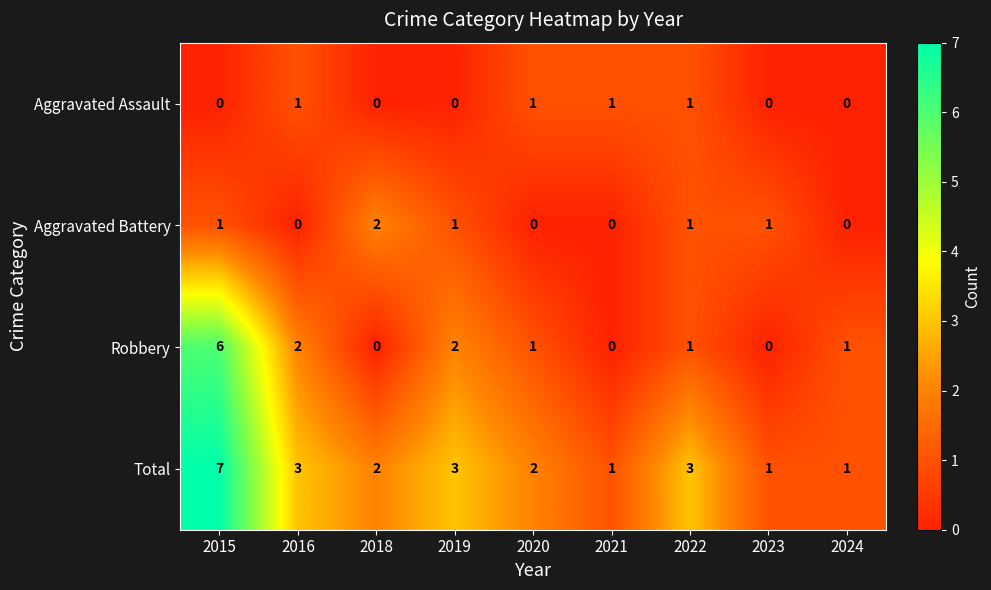

At how many categories does at least one series exceed 0?

9